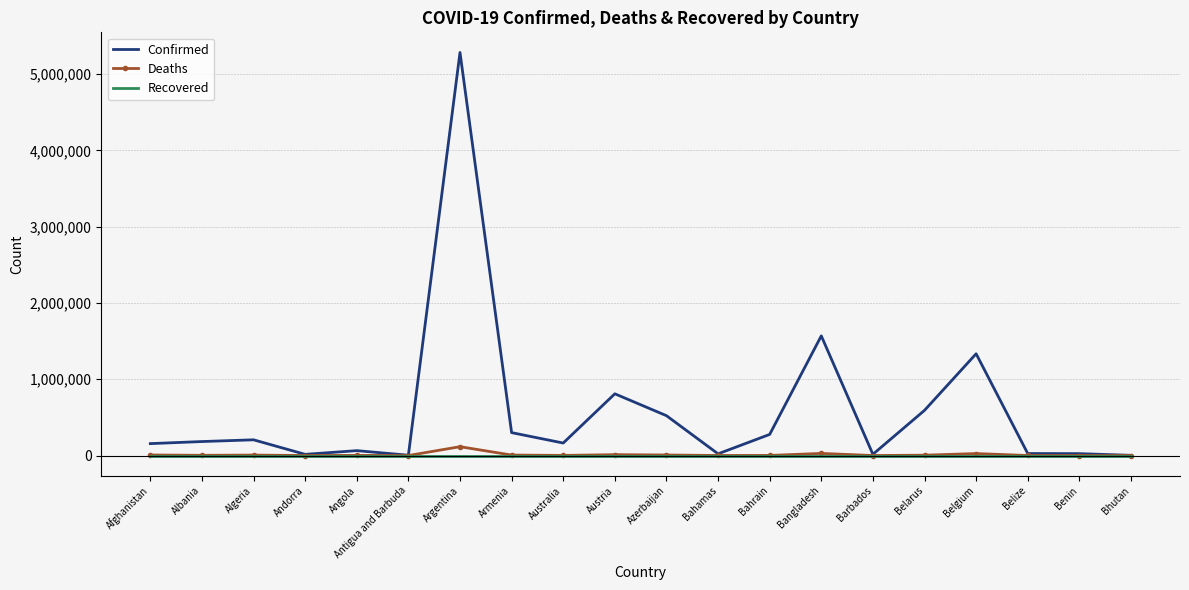

Which series has the widest spread of values?

Confirmed